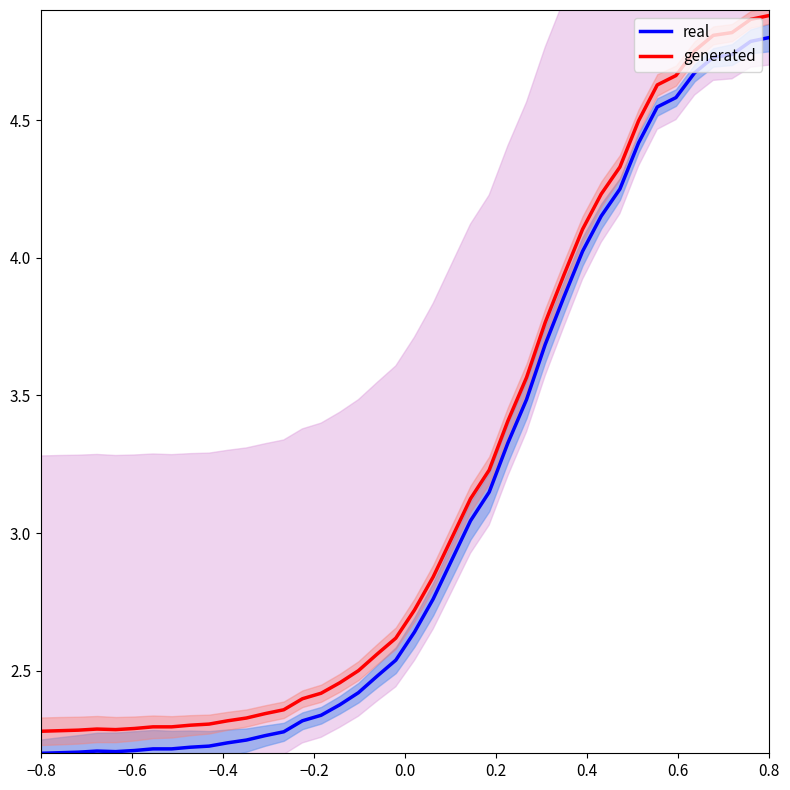

How many interior local peaks does the real series have?

1